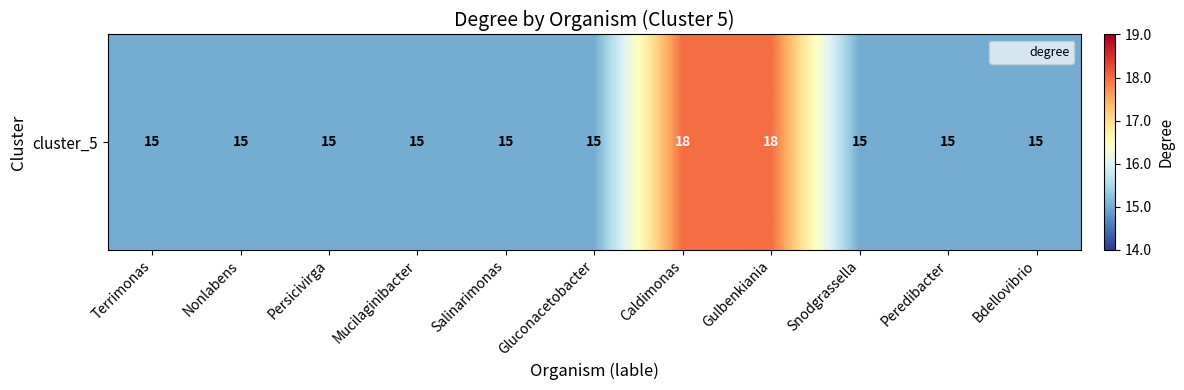

List the labels in order of value, largest first.

Caldimonas, Gulbenkiania, Terrimonas, Nonlabens, Persicivirga, Mucilaginibacter, Salinarimonas, Gluconacetobacter, Snodgrassella, Peredibacter, Bdellovibrio